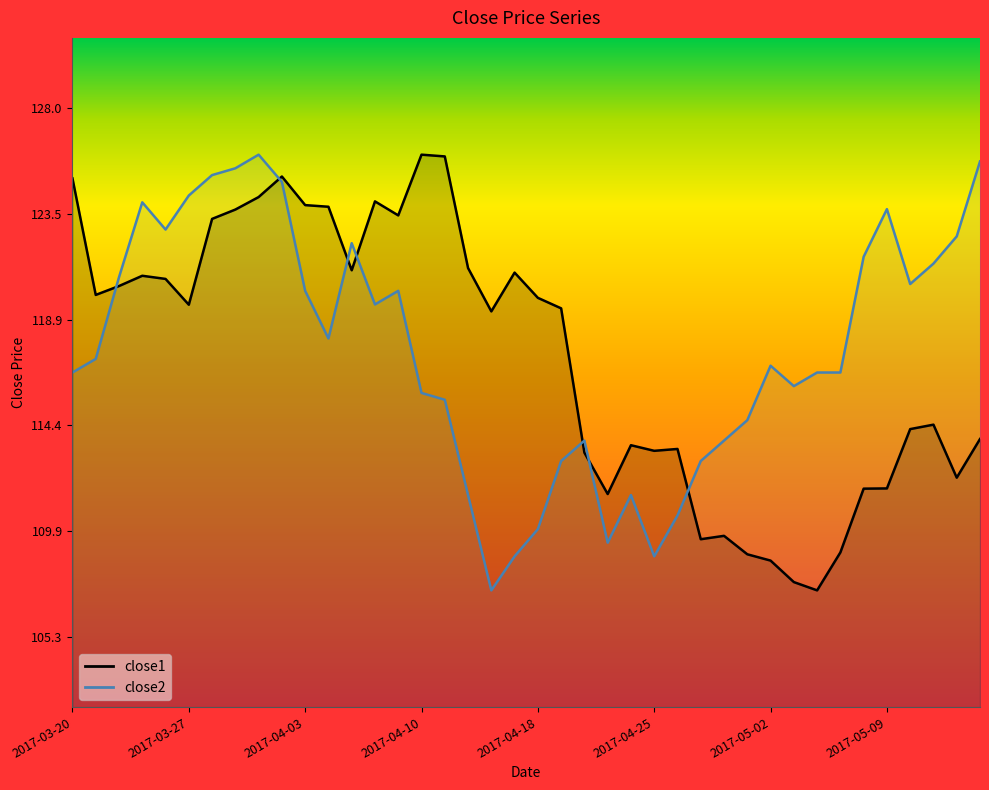

How many values in the close2 series are below 117?

20